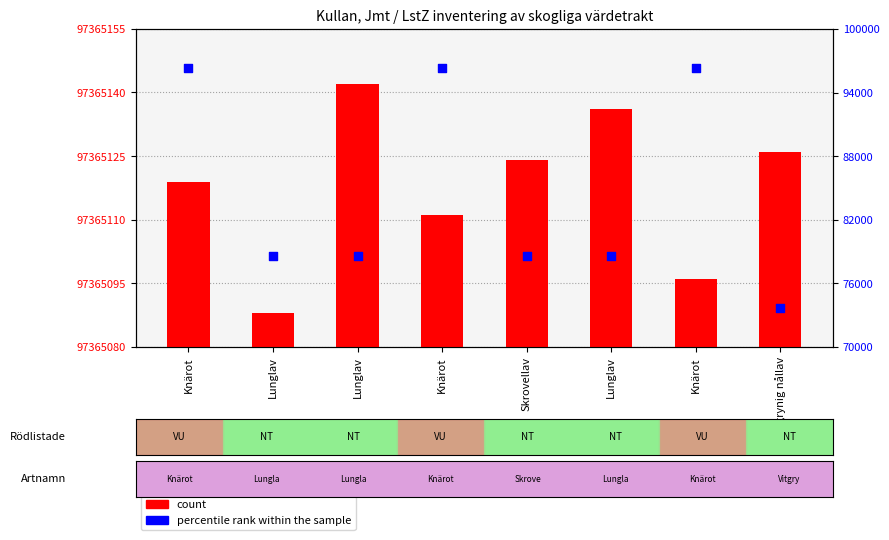

What is the total value across all series at Vitgrynig nållav?

97438819